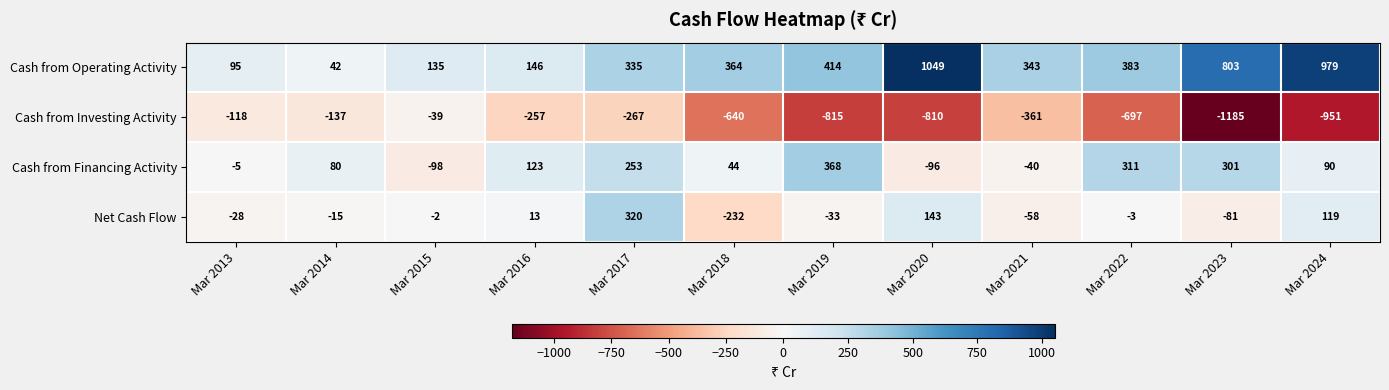

At which category is the sum across all series the highest?

Mar 2017